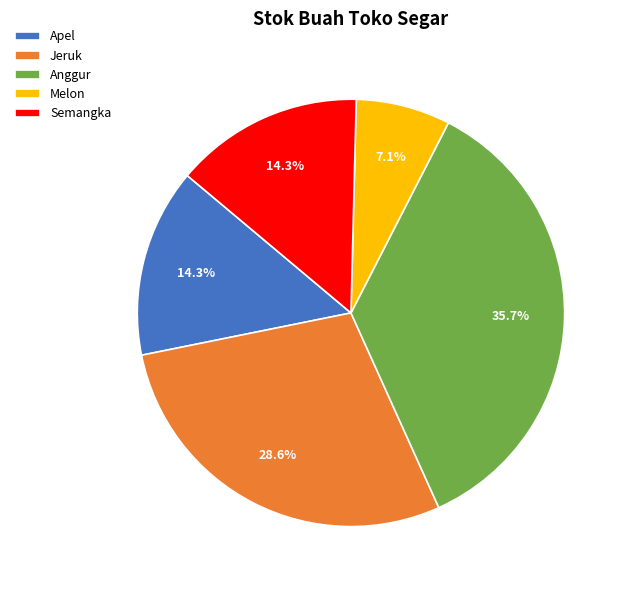

Which has a higher value, Jeruk or Melon?

Jeruk